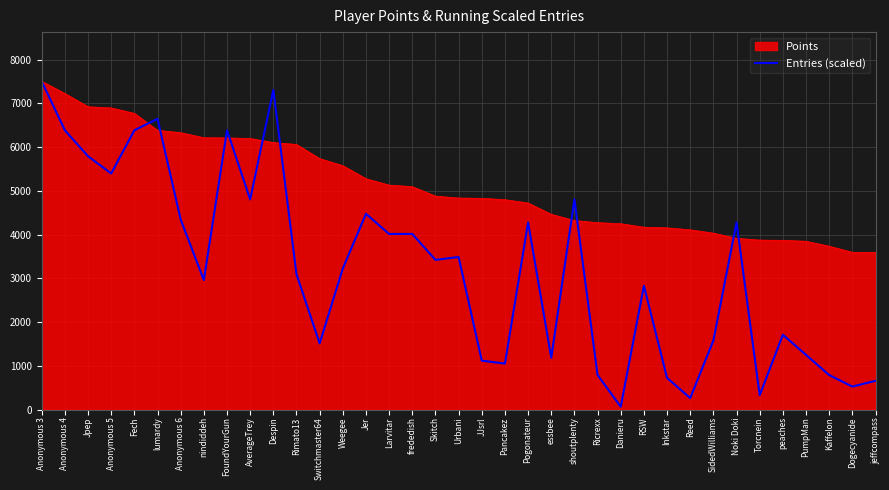

List the series in order of their overall mean, highest first.

Points, Entries (scaled)